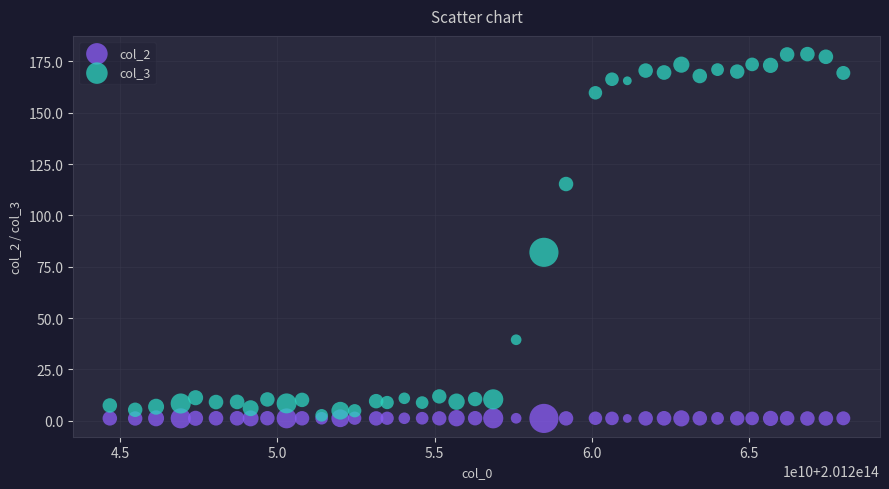

Across all series, what Y value is closest to 89?

82.0